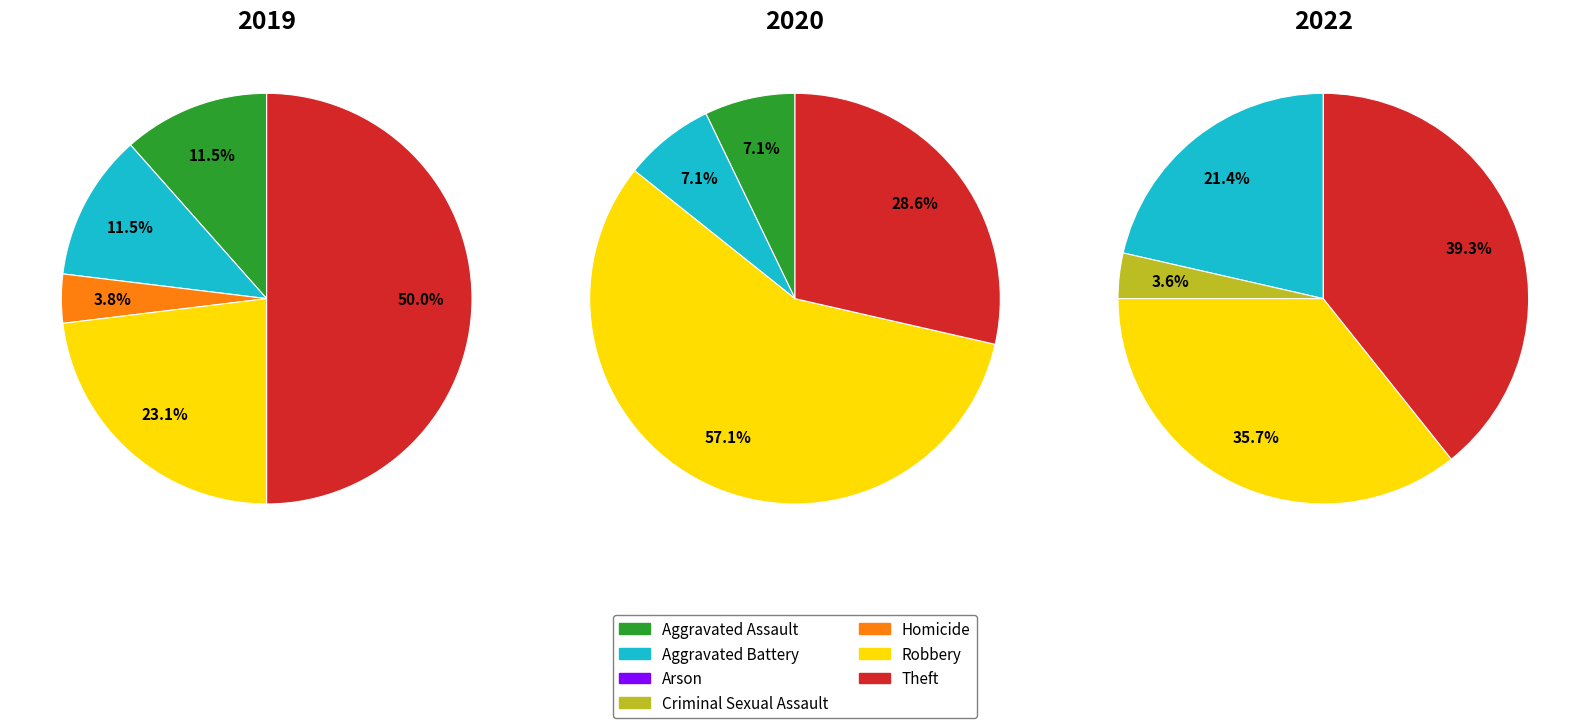

What percentage is the Theft slice, to the nearest percent?

39%